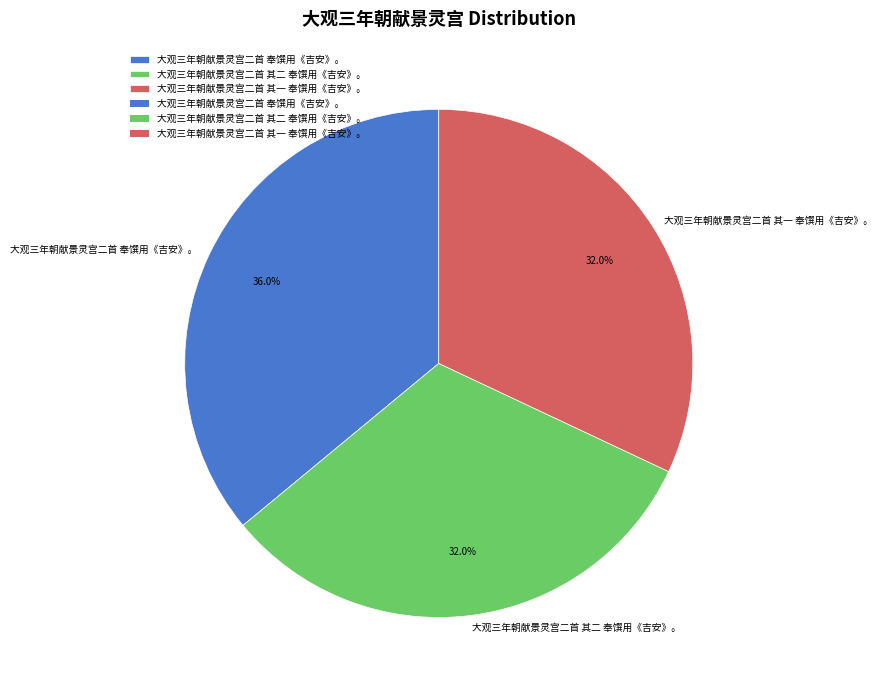

What is the largest slice in the pie chart?

大观三年朝献景灵宫二首 奉馔用《吉安》。